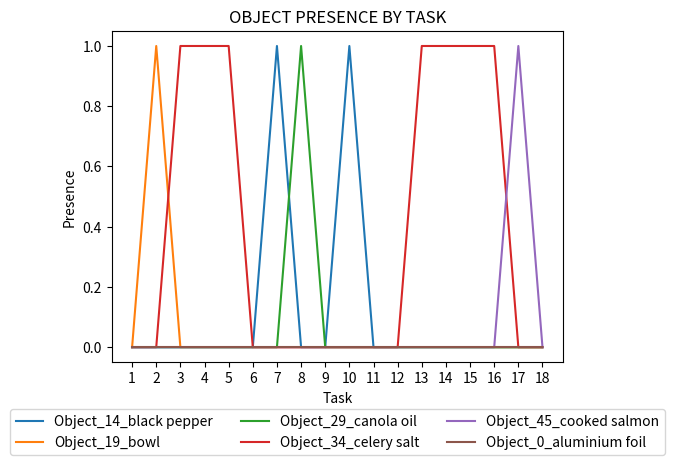

Which series changed the most between 4 and 6?

Object_34_celery salt